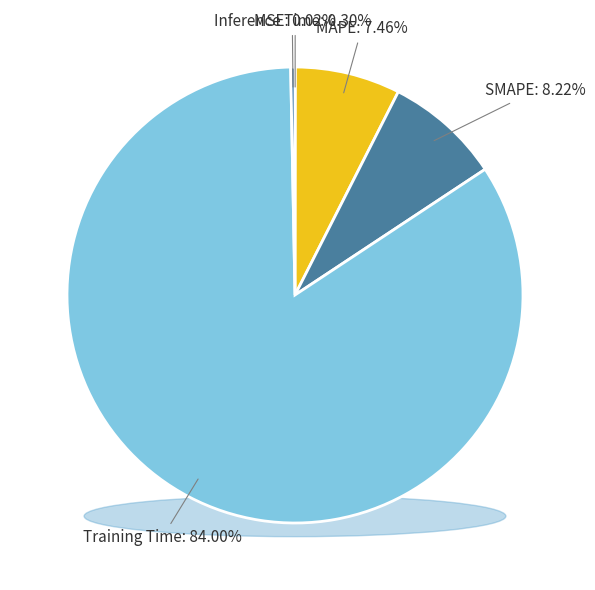

To the nearest percent, what is the difference between the Training Time and MAPE slice percentages?

77%